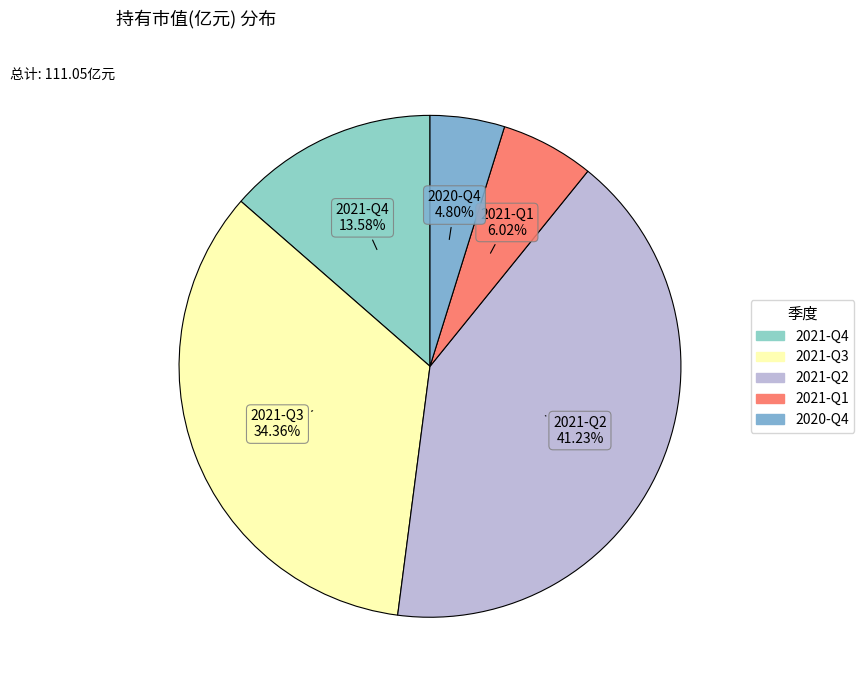

How many segments does this pie chart have?

5